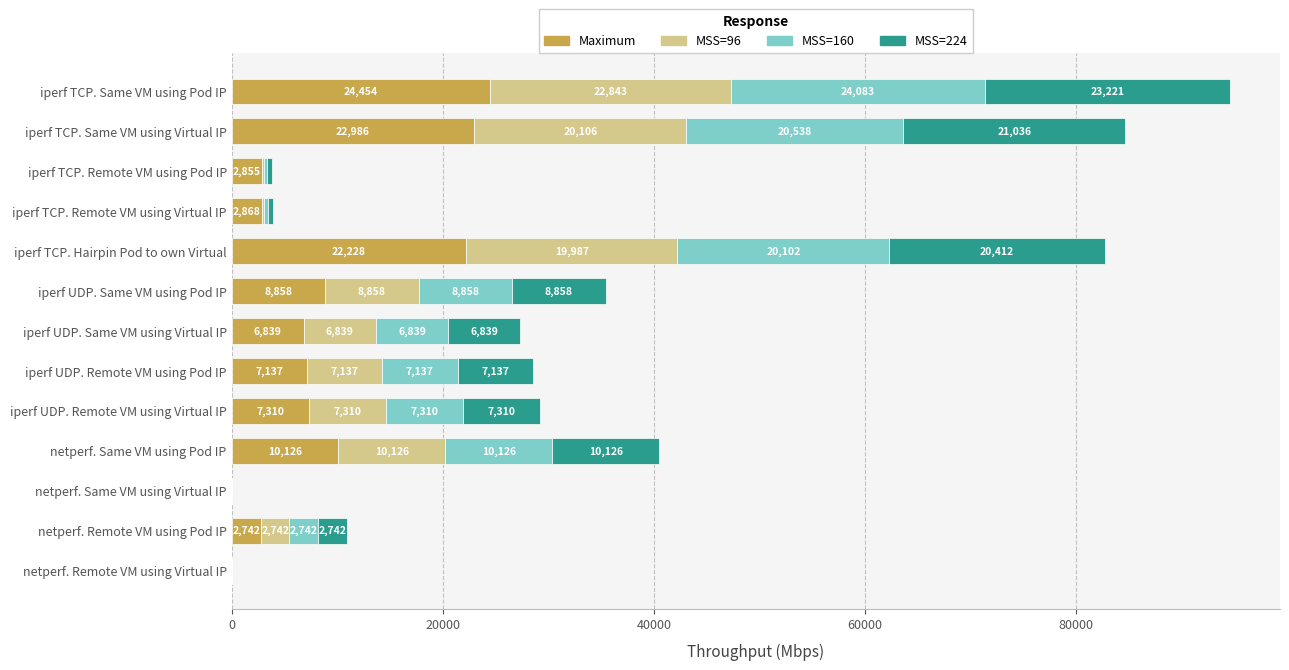

Which category has the highest value in the Maximum series?

iperf TCP. Same VM using Pod IP